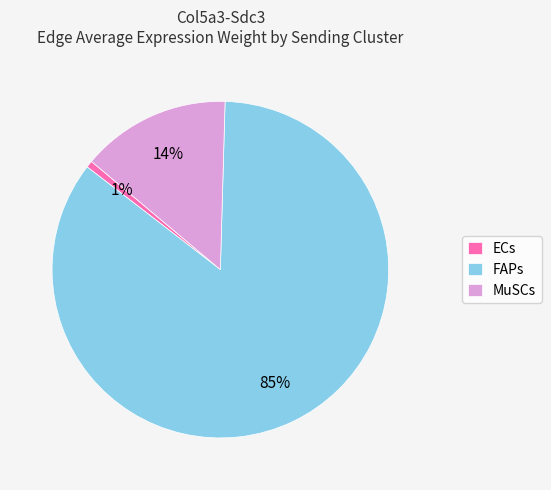

Is it true that MuSCs is 2% of the pie?

False